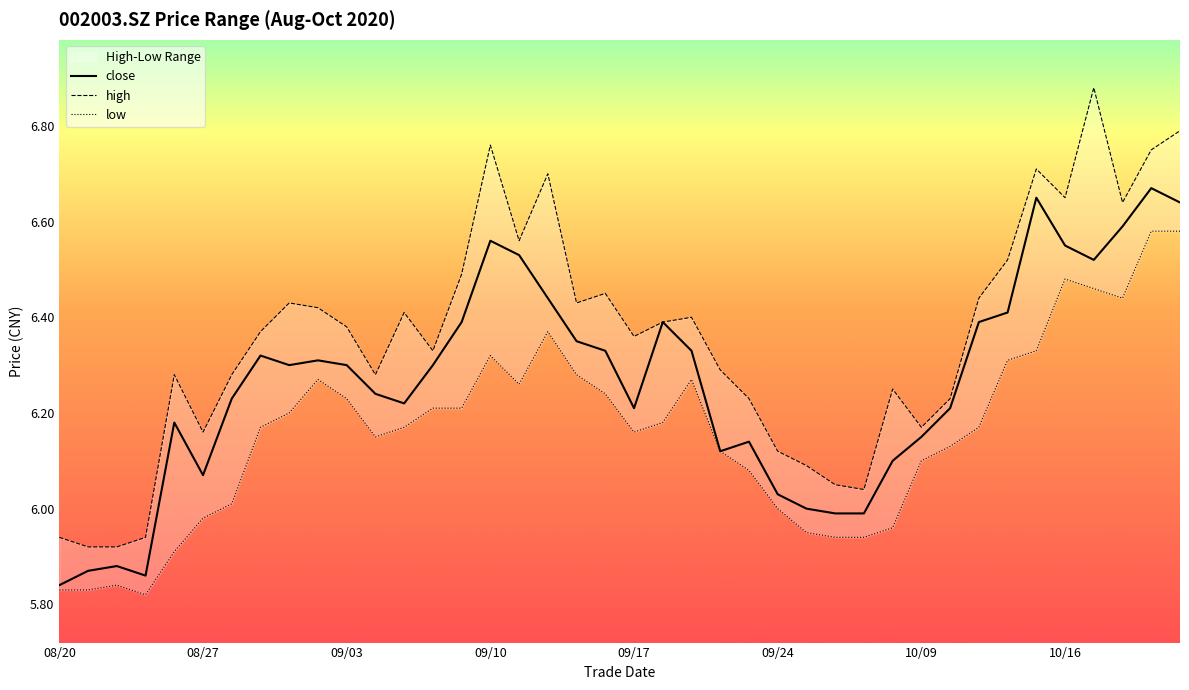

At which label does close reach its minimum?

08/20